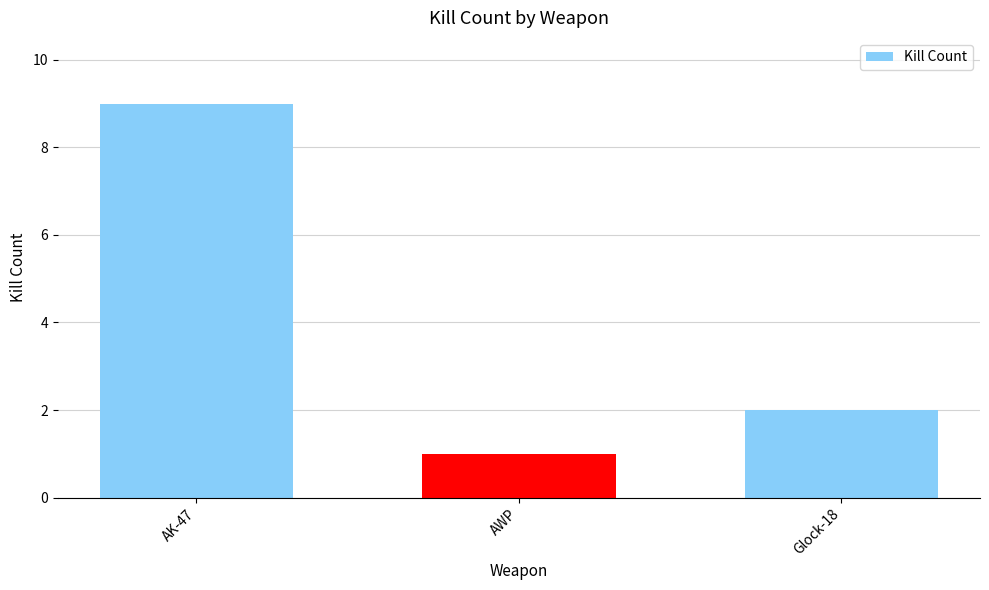

How many values are below 2?

1